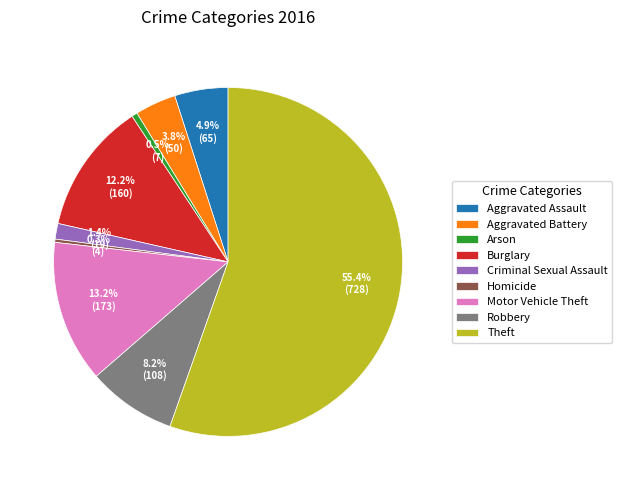

What is the largest slice in the pie chart?

Theft